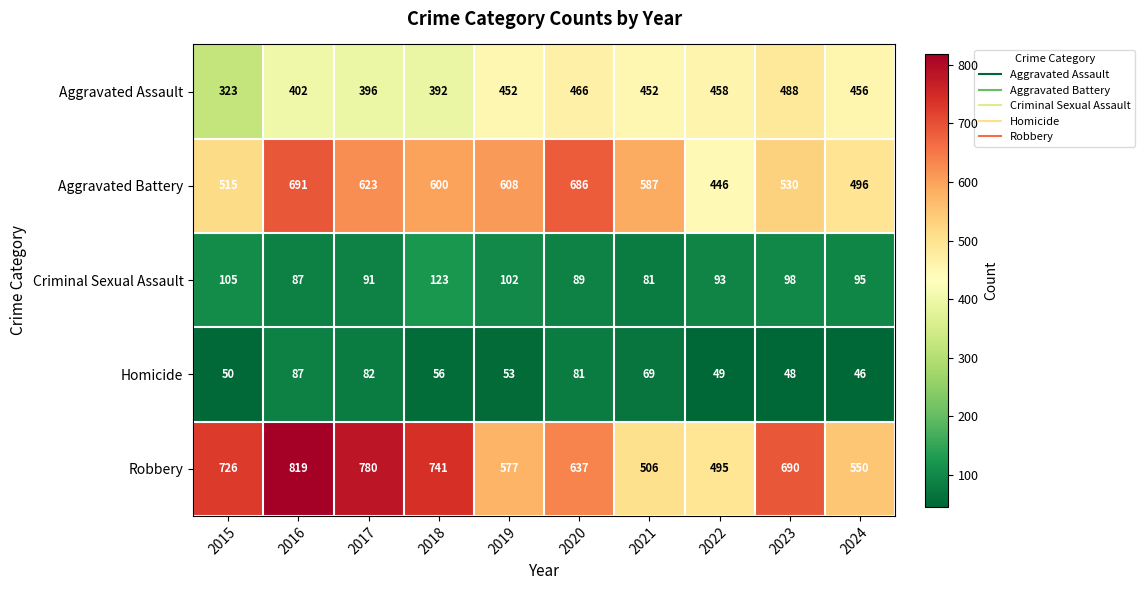

How many distinct data groups are displayed?

5